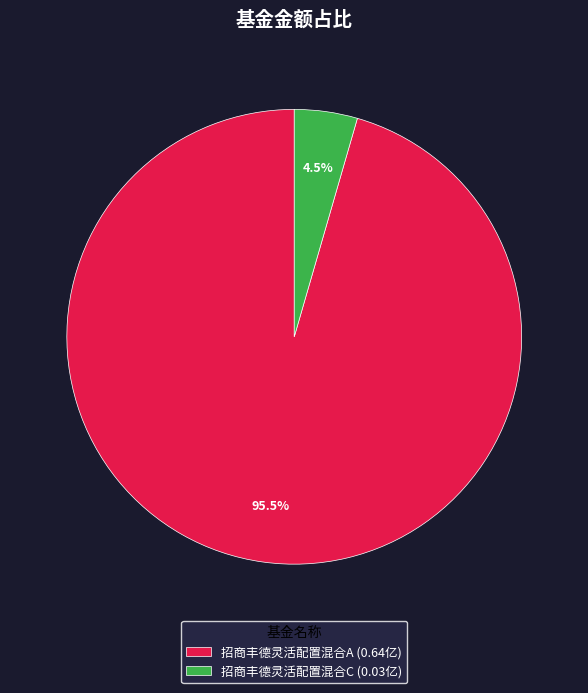

What portion of the pie excludes 招商丰德灵活配置混合A (0.64亿)?

4.5%